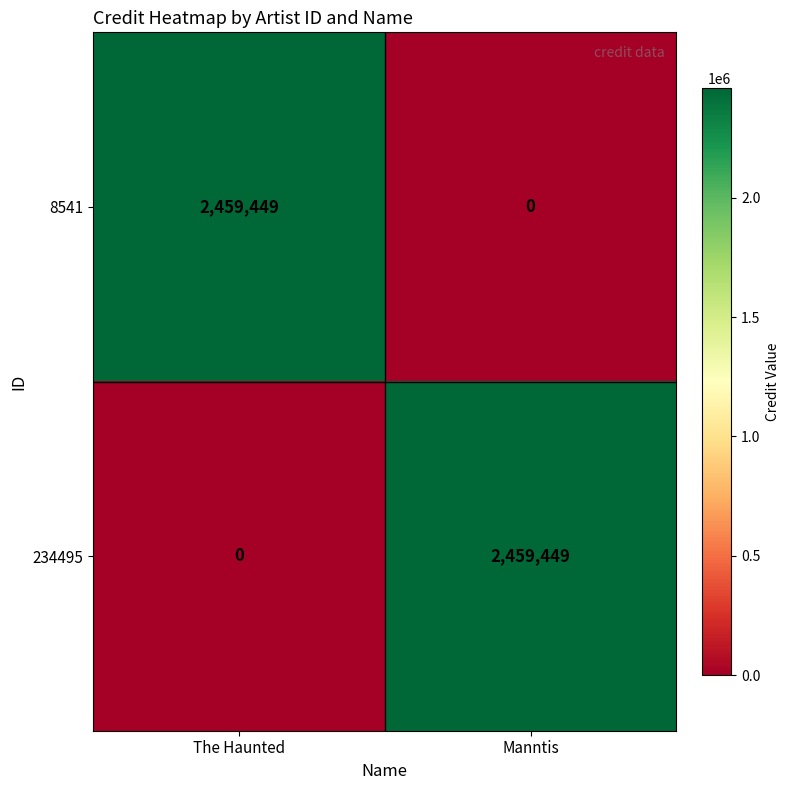

Which category has the highest value in the 8541 series?

The Haunted